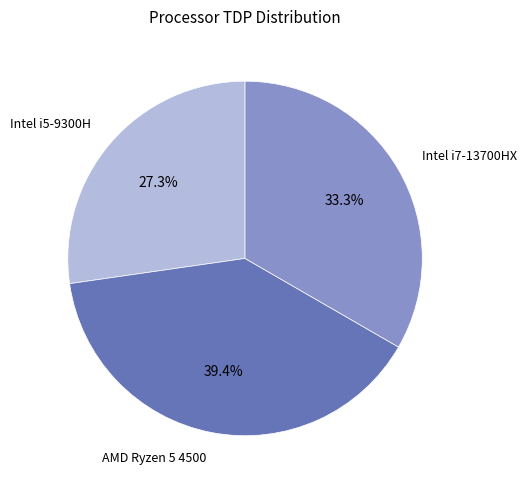

What is the largest slice in the pie chart?

AMD Ryzen 5 4500